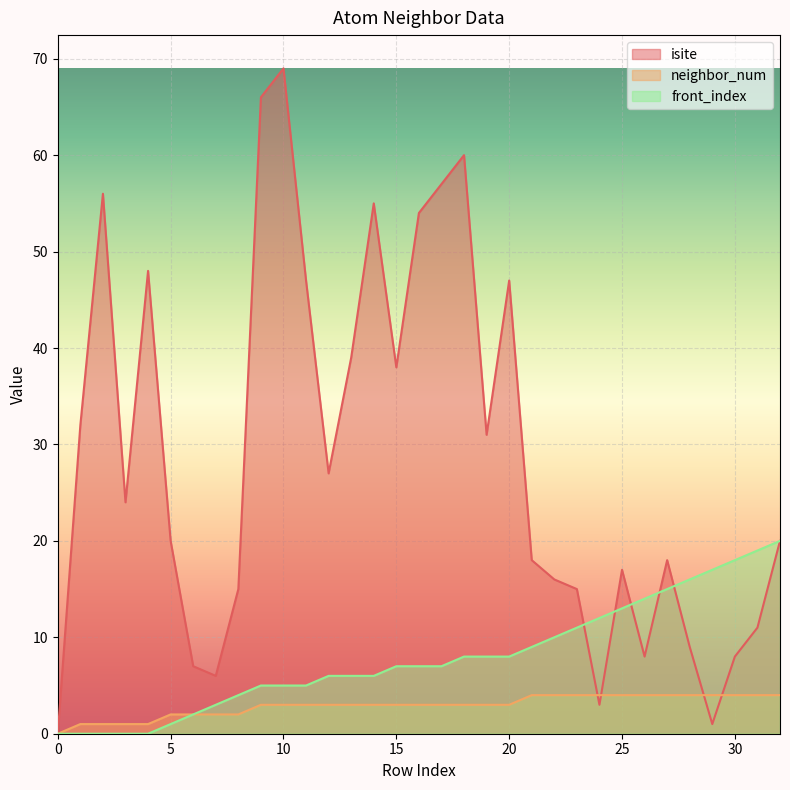

Between 17 and 21, which series saw the biggest shift?

isite